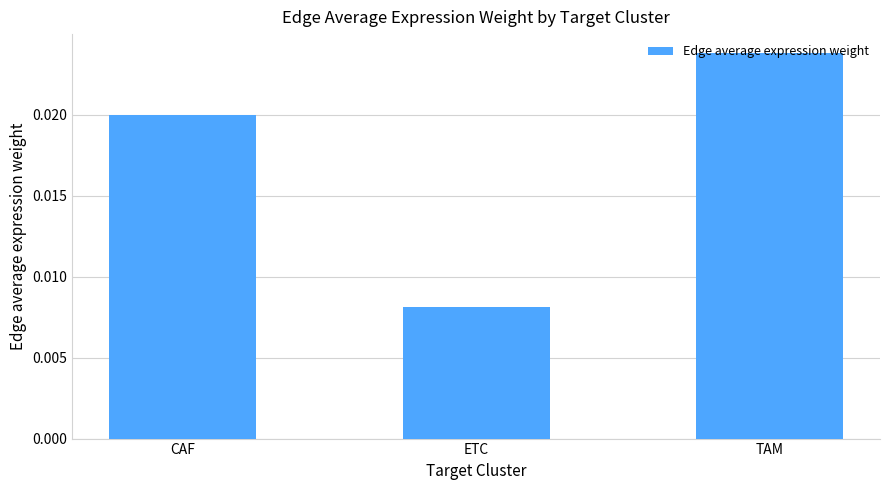

At which category does the chart reach its peak across all series?

TAM